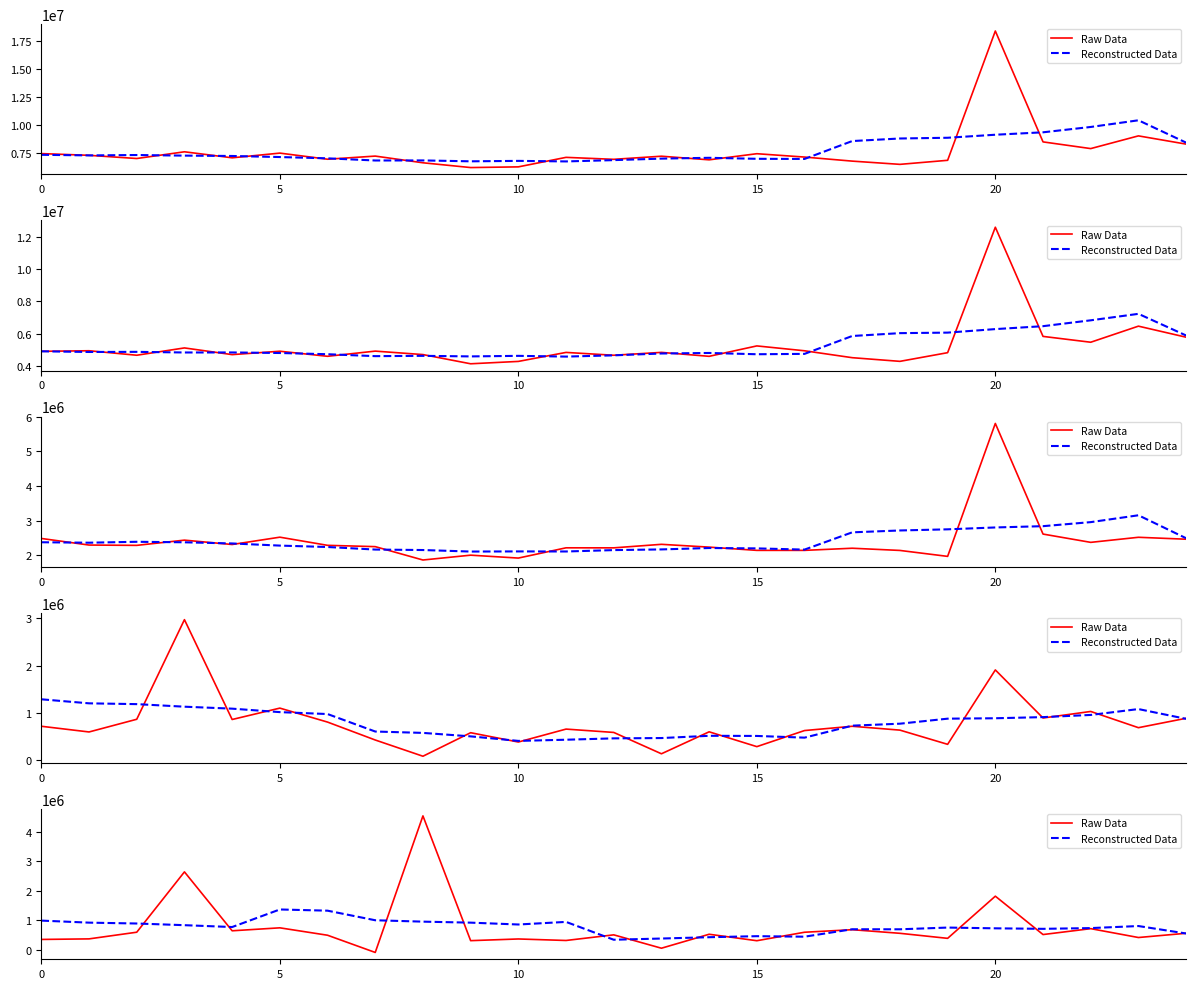

True or false: Raw Data and Reconstructed Data intersect in this chart.

True